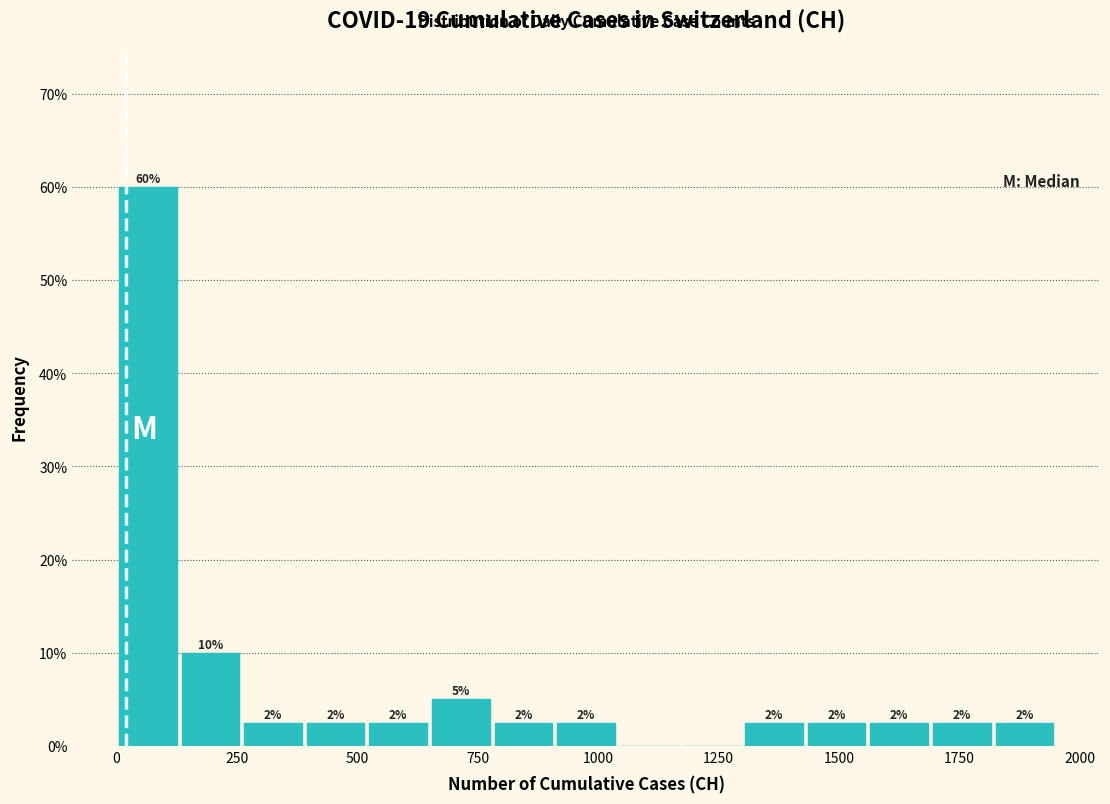

Around what value on the x-axis is the tallest bar? Give the approximate position of its centre, as read against the axis.

50